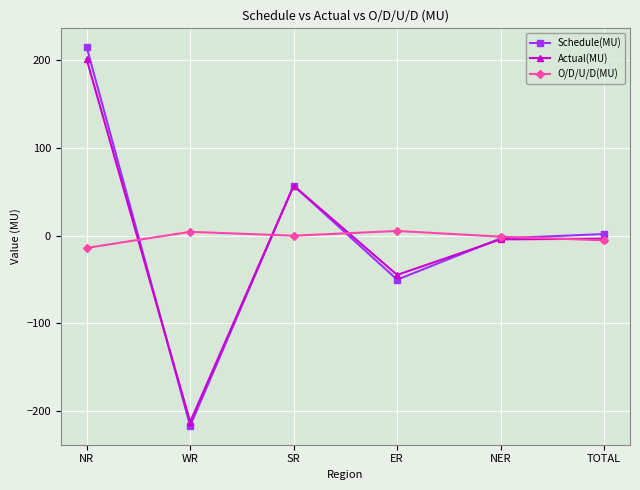

Which series has the widest spread of values?

Schedule(MU)